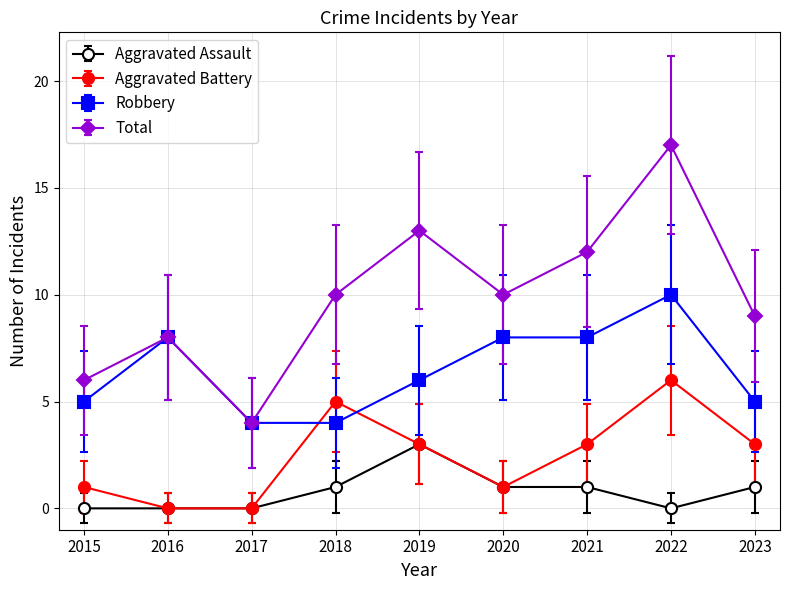

Reading left to right, list all the values displayed in this chart.

Aggravated Assault: 2015=0	2016=0	2017=0	2018=1	2019=3	2020=1	2021=1	2022=0	2023=1
Aggravated Battery: 2015=1	2016=0	2017=0	2018=5	2019=3	2020=1	2021=3	2022=6	2023=3
Robbery: 2015=5	2016=8	2017=4	2018=4	2019=6	2020=8	2021=8	2022=10	2023=5
Total: 2015=6	2016=8	2017=4	2018=10	2019=13	2020=10	2021=12	2022=17	2023=9